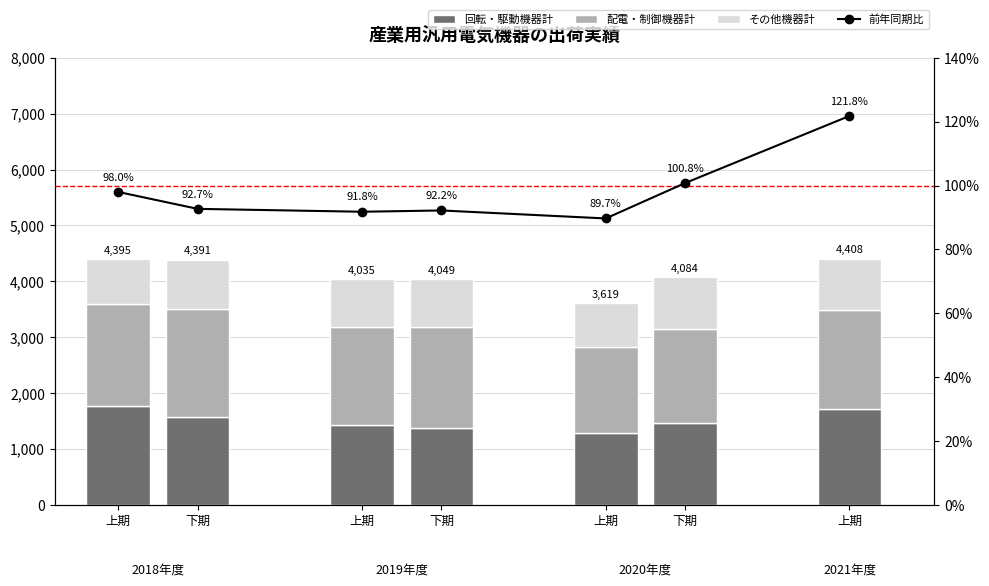

Is it true that the value at 上期 is 0.9?

True